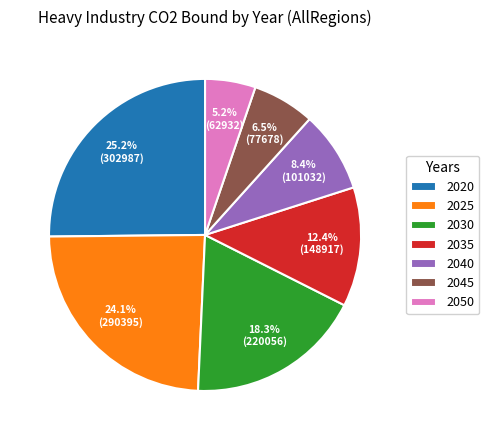

Which category has the biggest portion of the pie?

2020